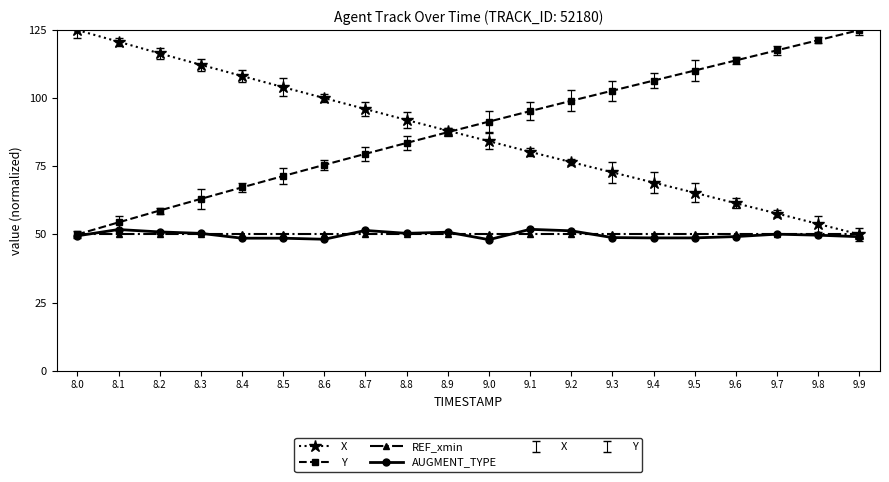

At which label does Y reach its minimum?

8.0